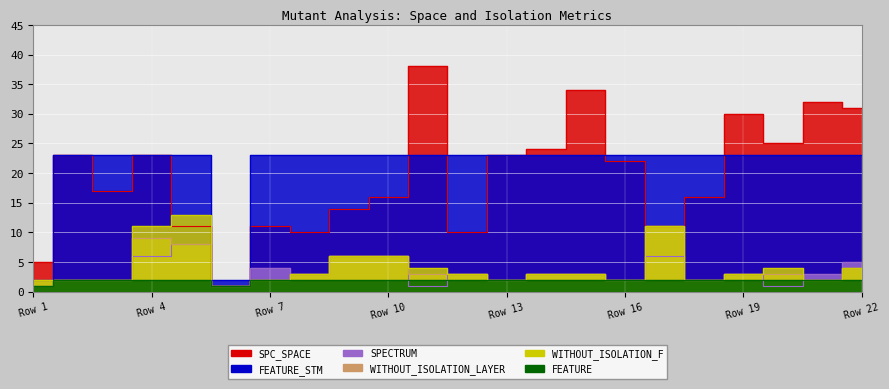

What is the minimum value for WITHOUT_ISOLATION_F?

1